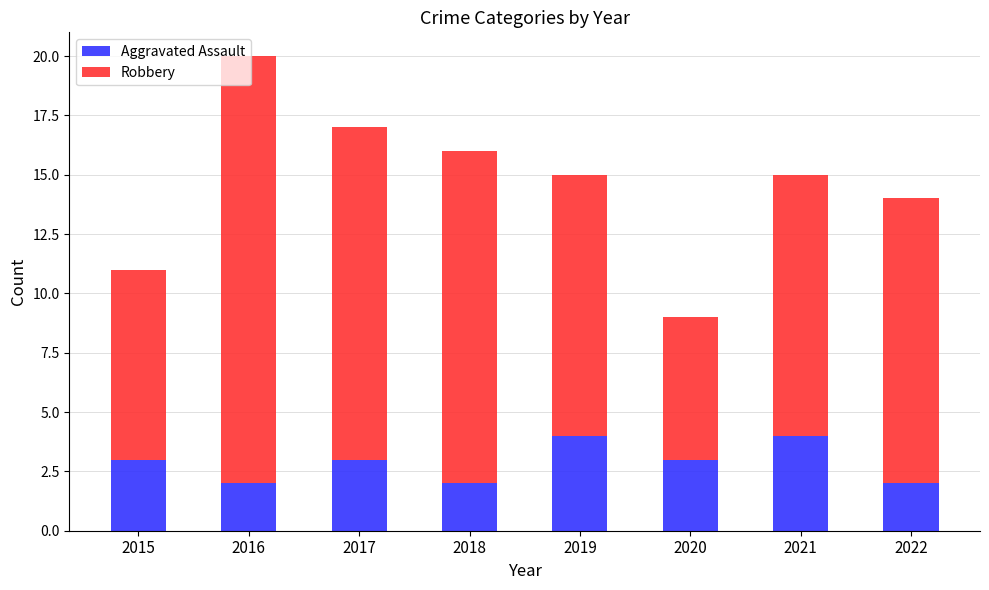

What is the sum of all Aggravated Assault values?

23